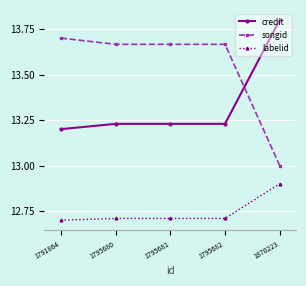

At which category is the sum across all series the highest?

1870223